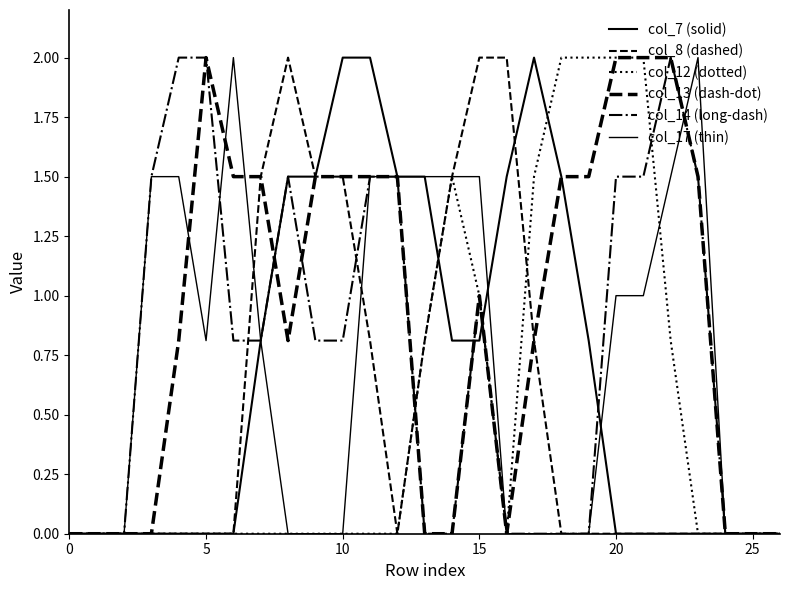

How many lines are shown in the chart?

6